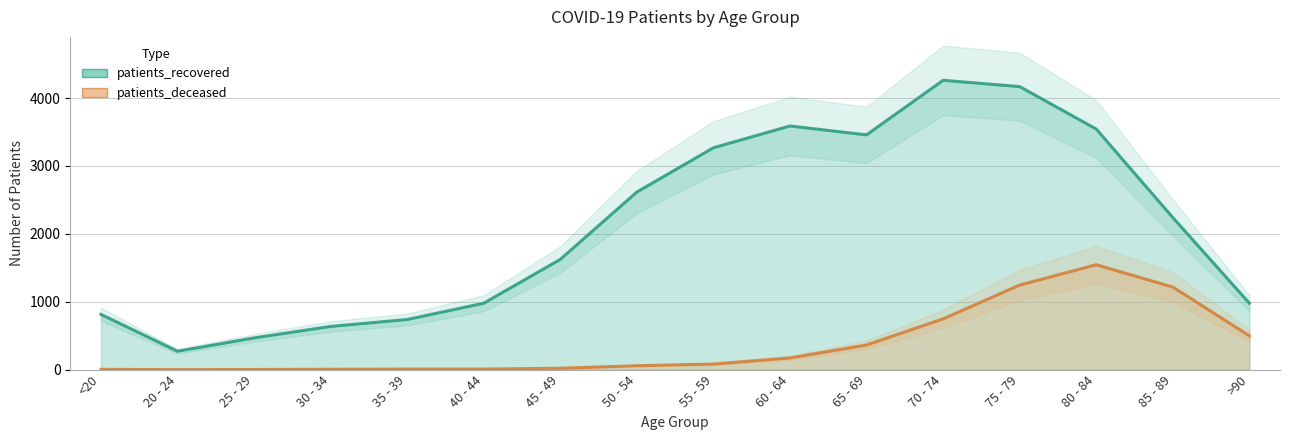

What is the total value across all series at <20?

818